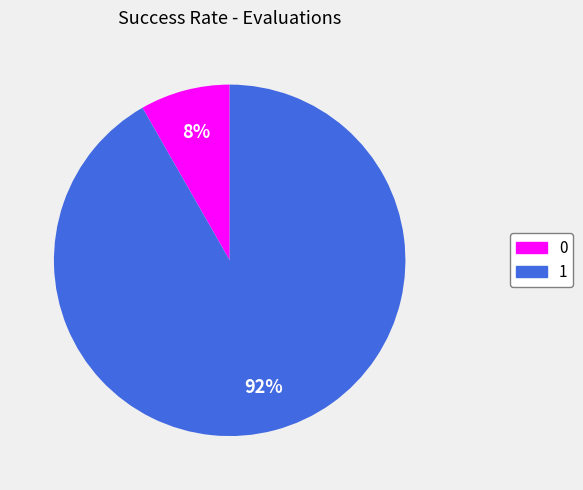

Combined, do 0 and 1 account for over 50%?

Yes